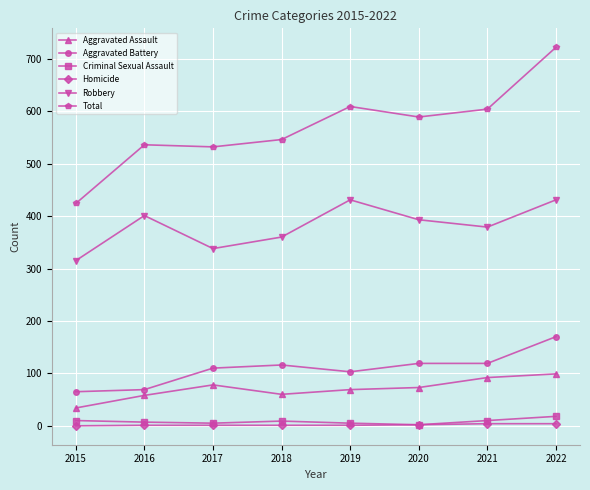

Does the chart have visible grid lines?

Yes